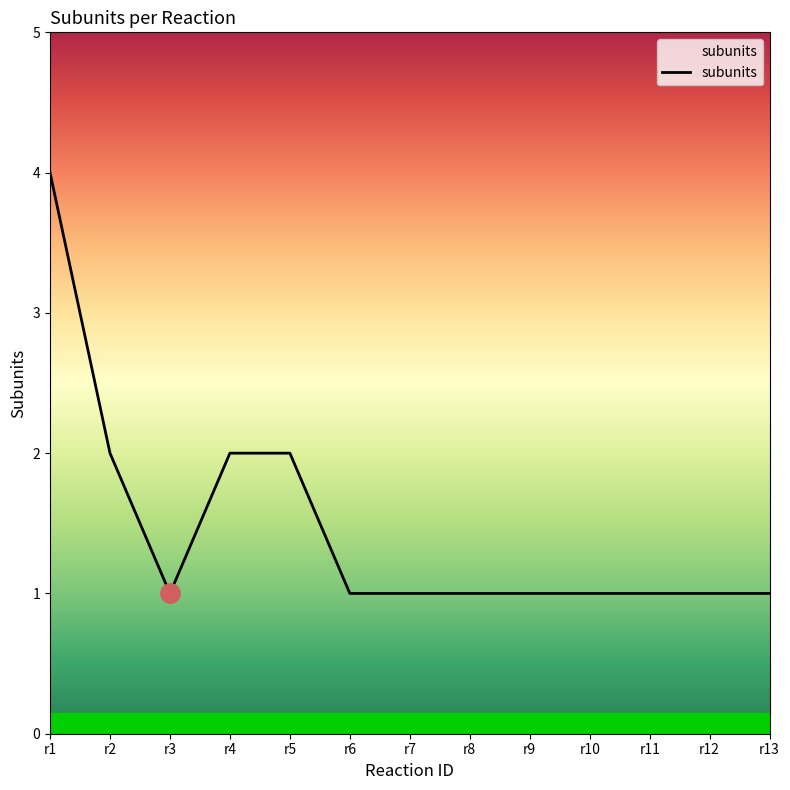

Which category has the highest value across all series?

r1